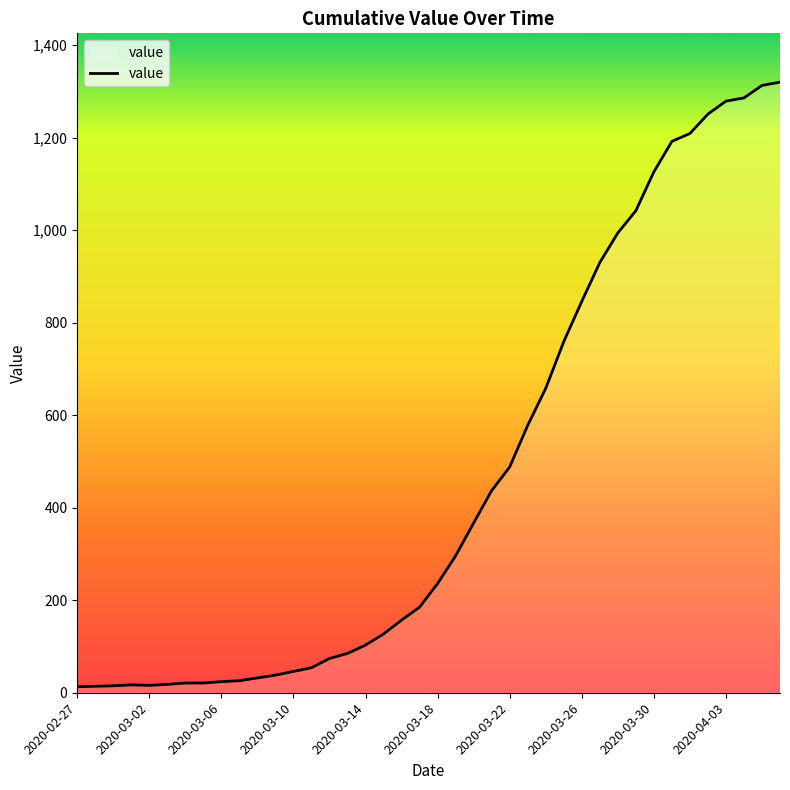

What is the maximum value shown in the chart?

1320